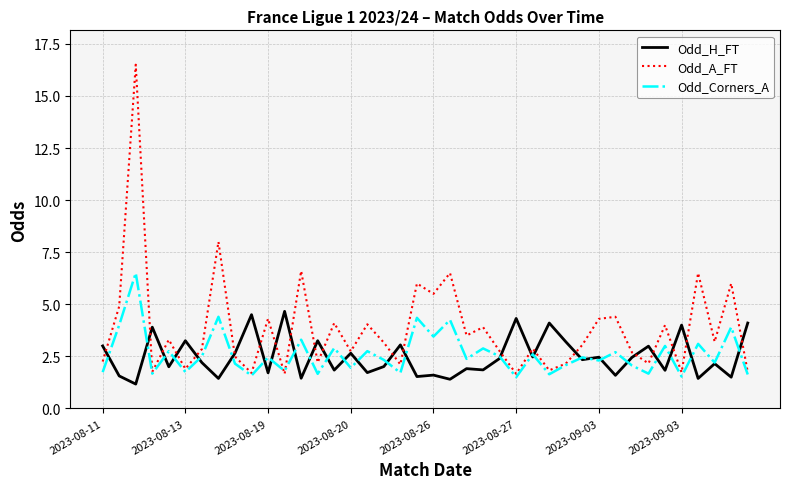

What is the smallest value displayed?

1.2